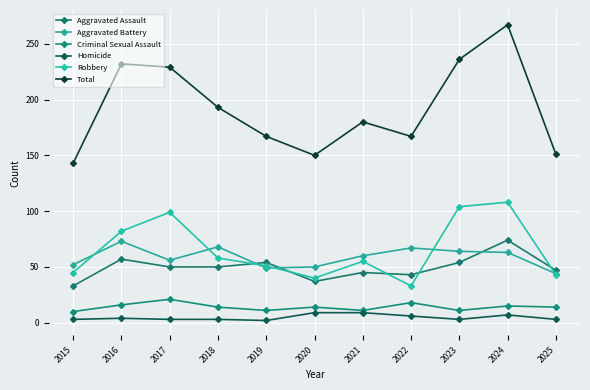

What is the approximate value of Aggravated Battery at 2021, to the nearest 10?

60